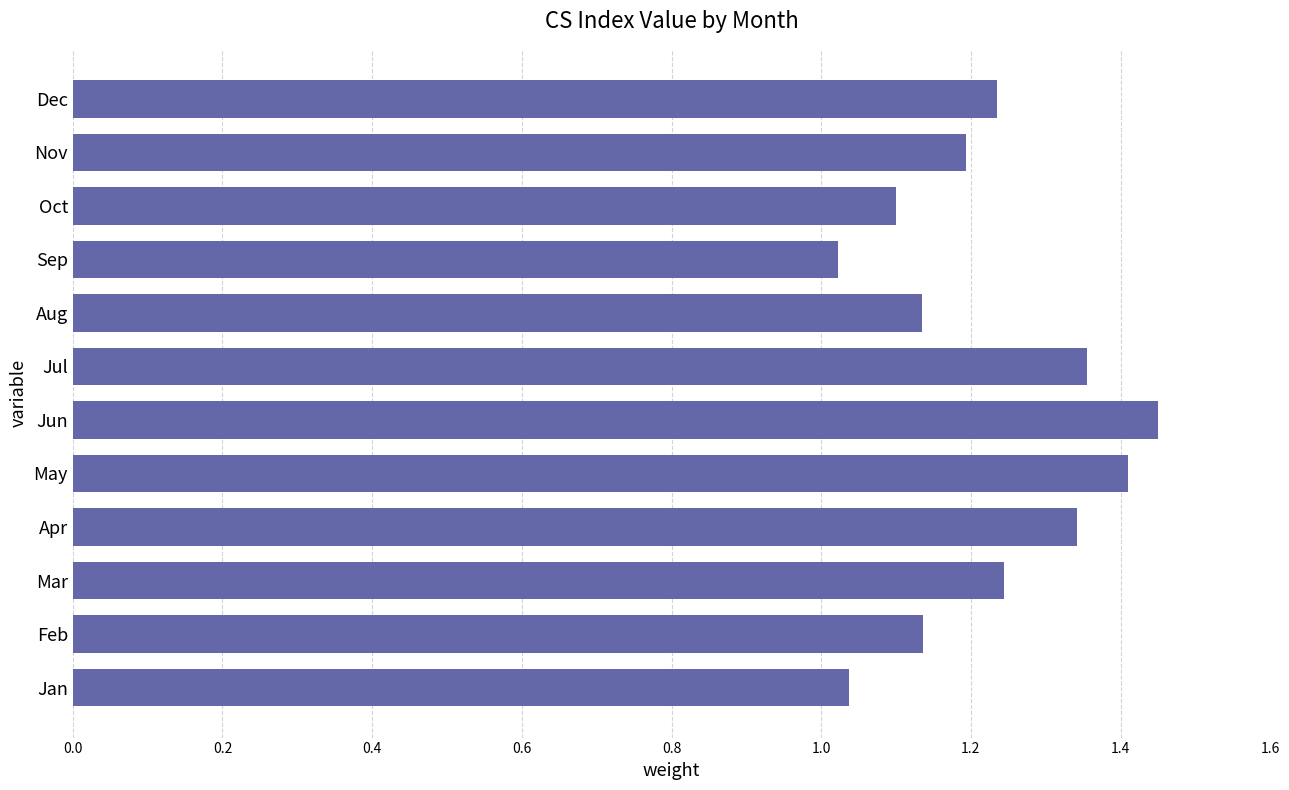

At which category does the chart reach its peak across all series?

Jun